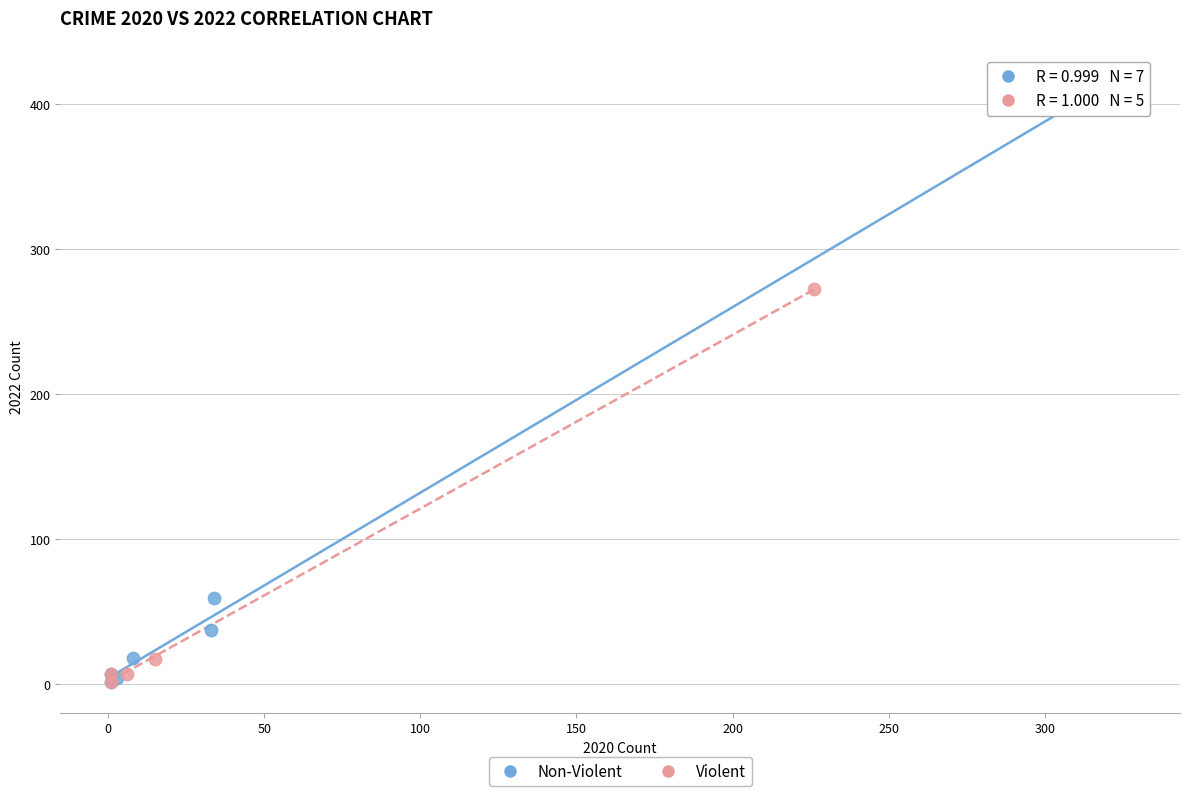

What are all the series names shown in the legend?

Non-Violent, Violent